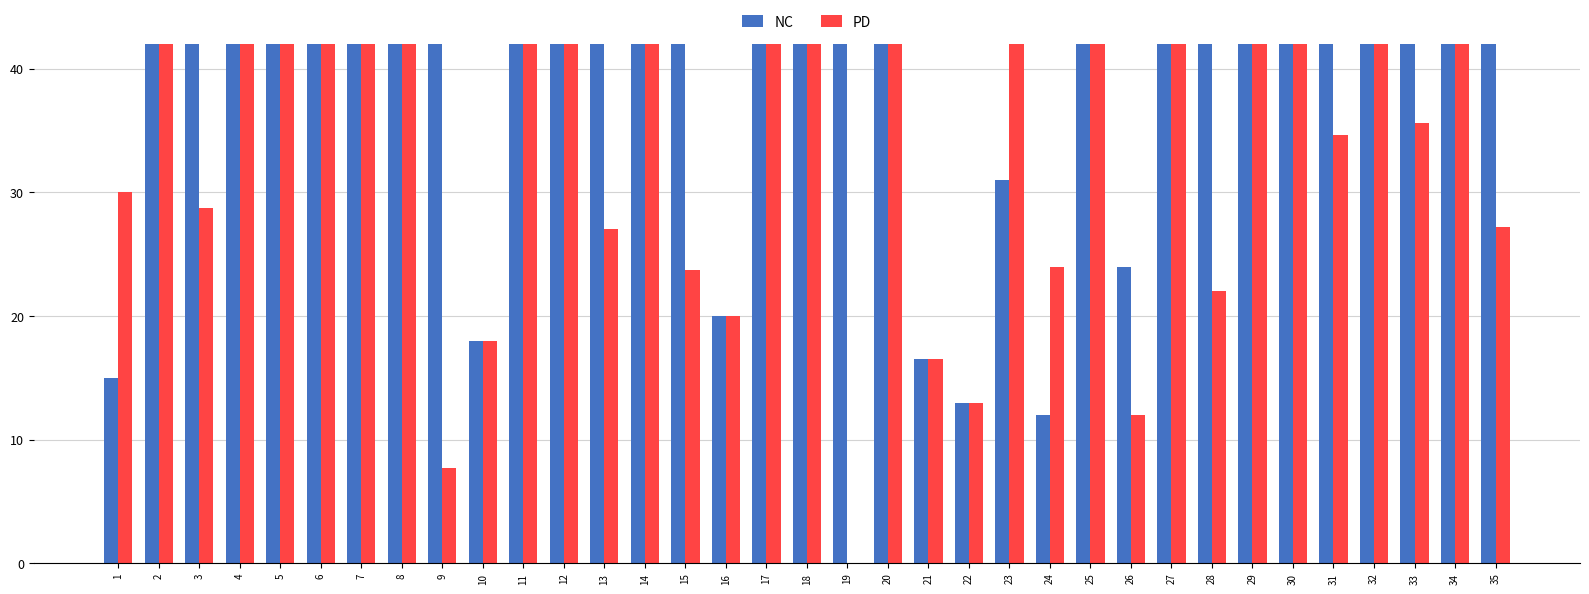

Is the value of NC at 2 greater than the value of PD at 16?

Yes